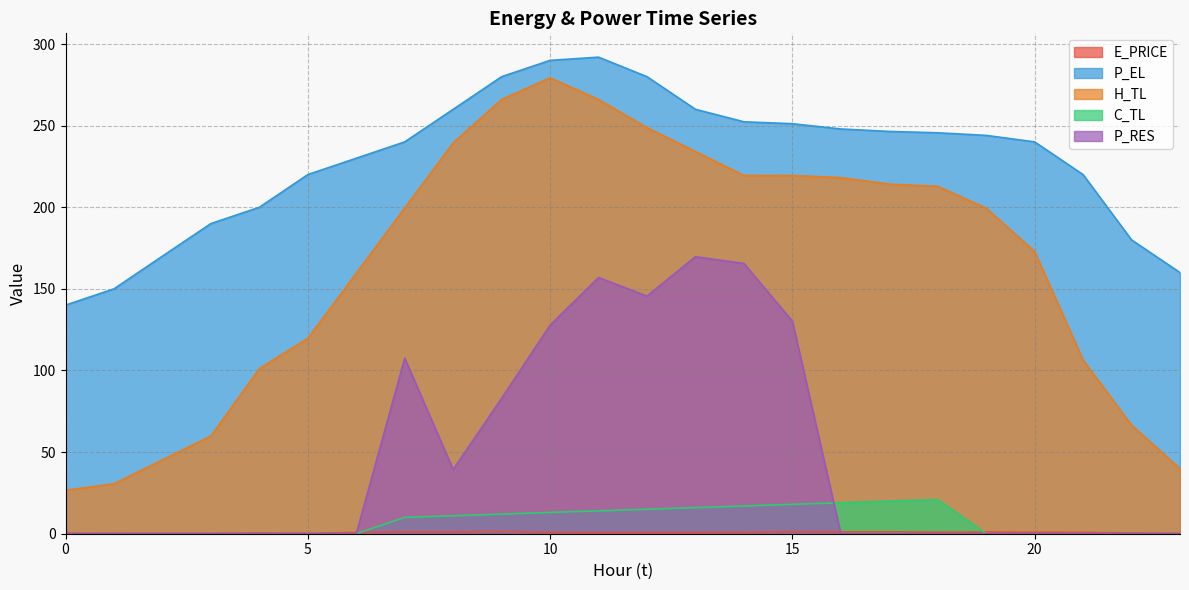

Which series has the largest total across all categories?

P_EL